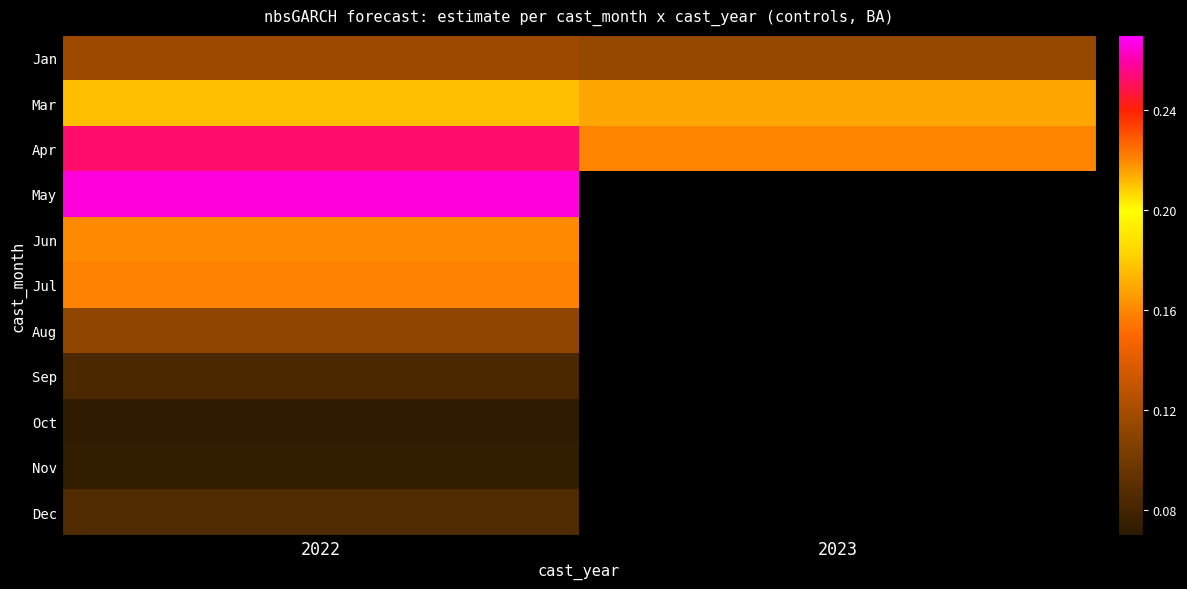

What is the maximum value shown in the chart?

0.3